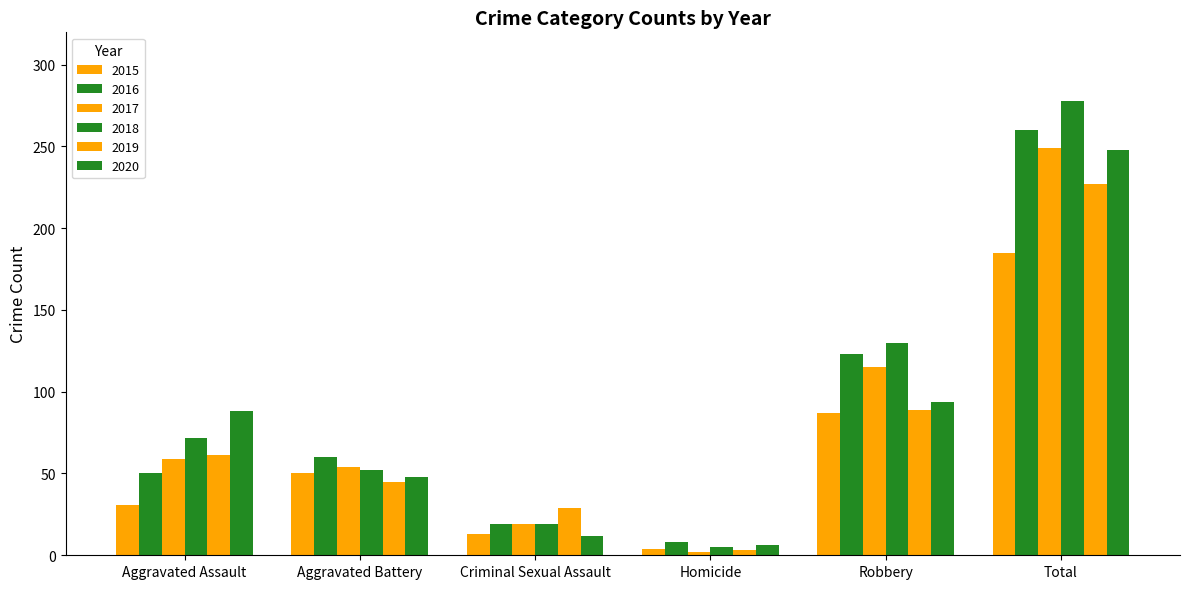

How many bars are there in total?

36